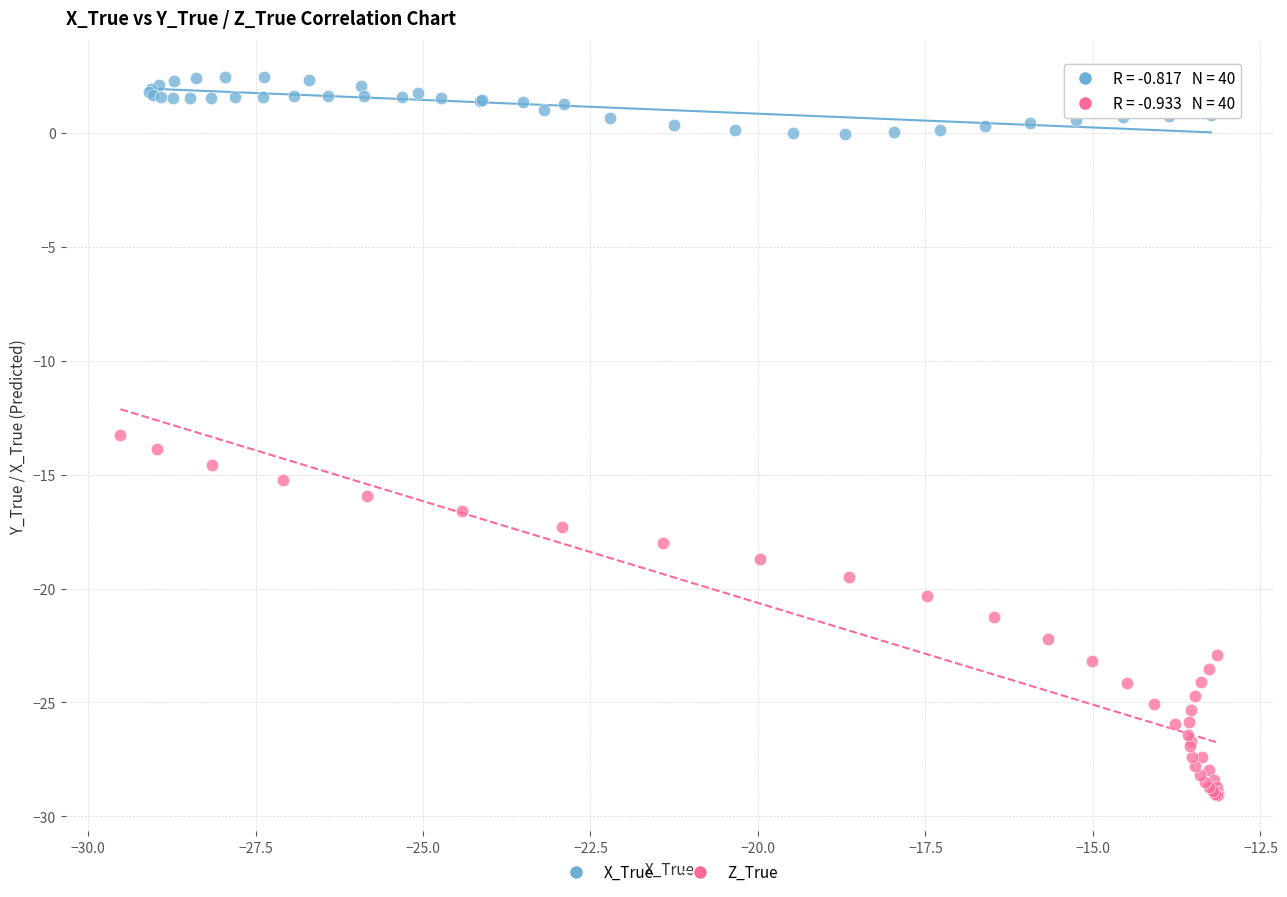

Which series contains the lowest Y value?

Z_True